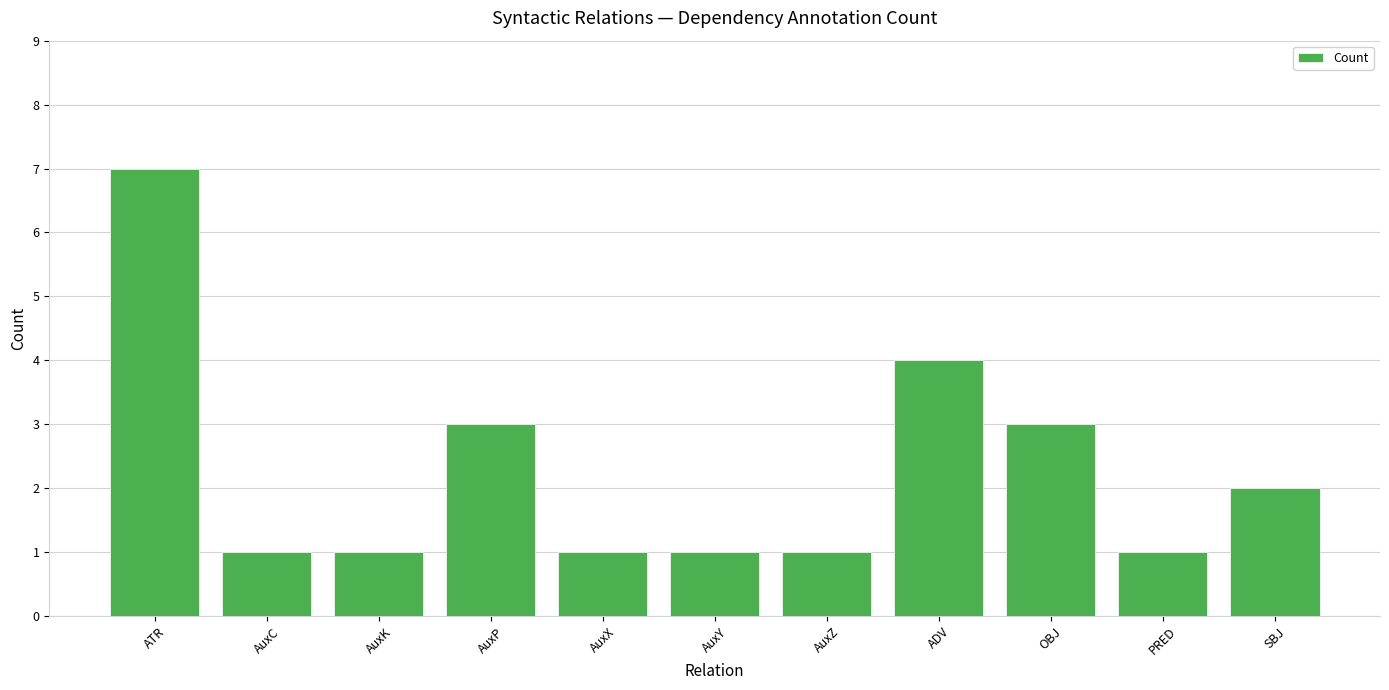

Read the value at OBJ.

3